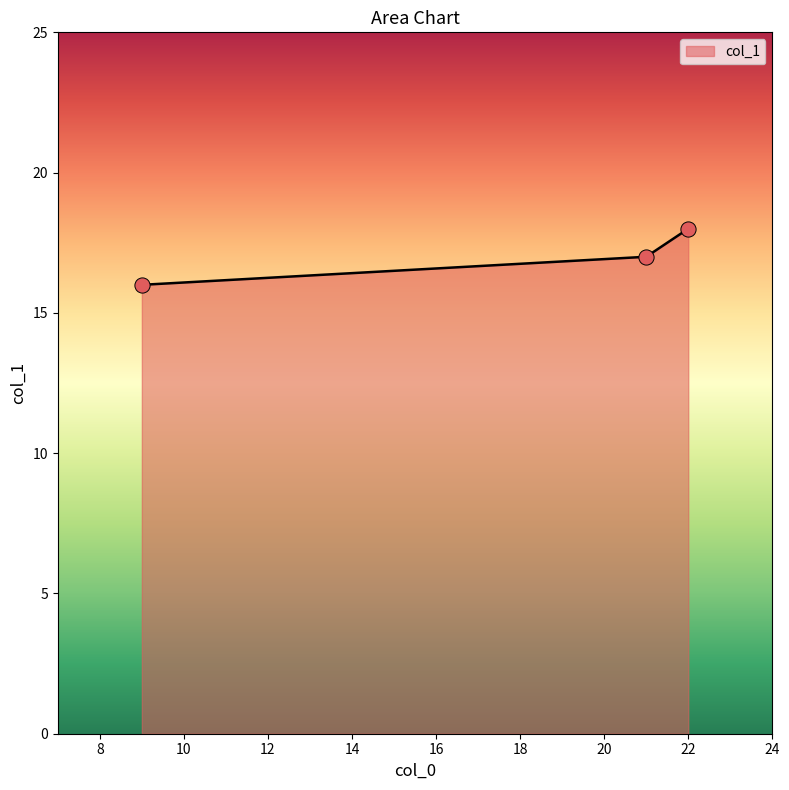

What is the sum of all values?

51